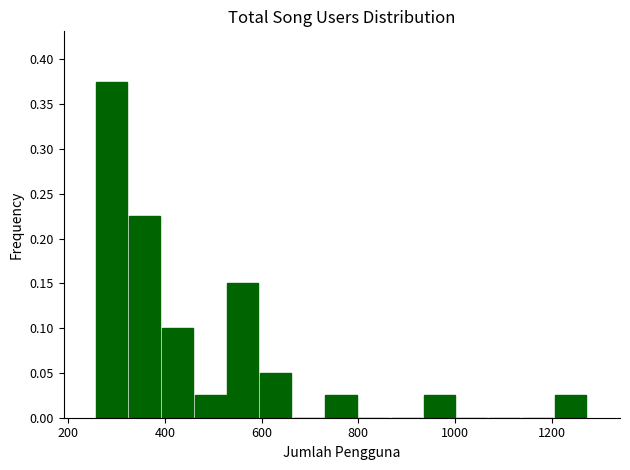

Around what value on the x-axis is the tallest bar? Give the approximate position of its centre, as read against the axis.

300